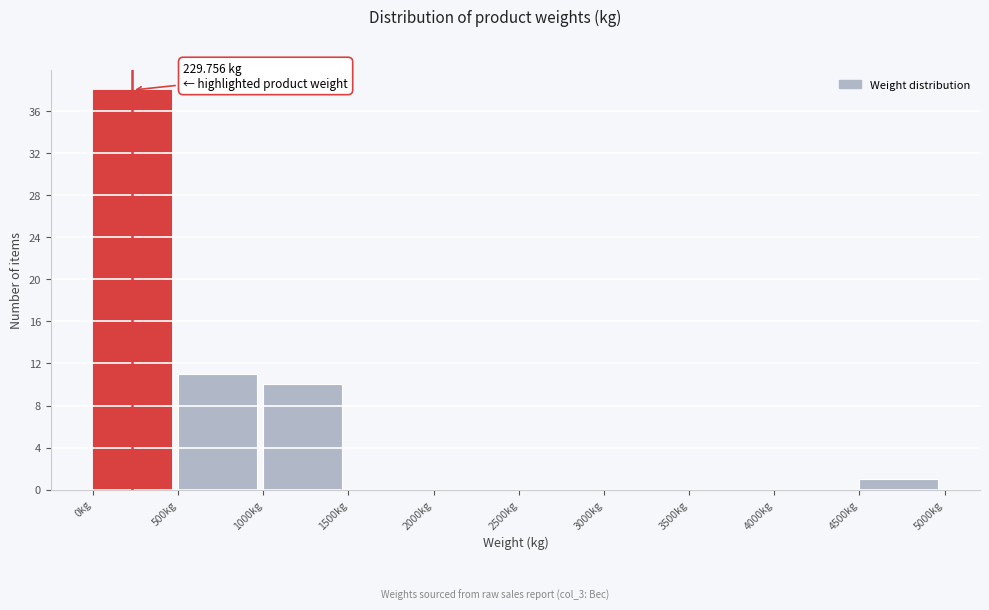

Which range on the x-axis has the tallest bar?

0 to 500